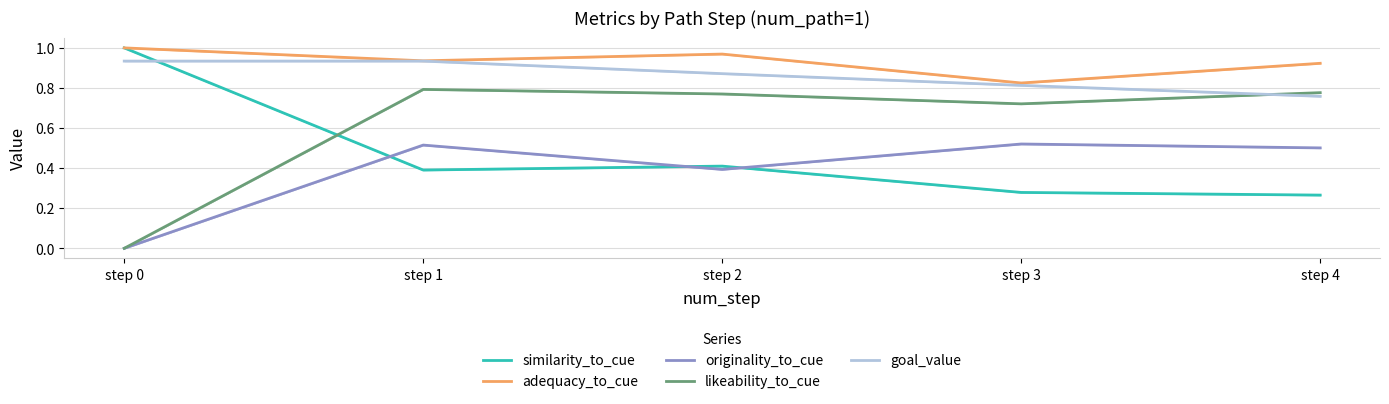

How many lines are shown in the chart?

5